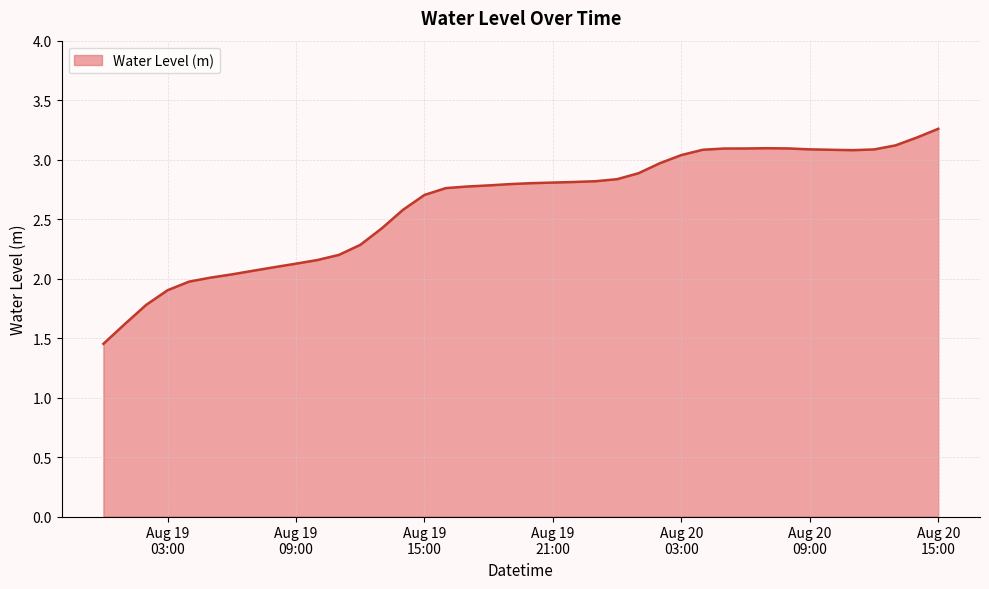

What is the difference between the maximum and minimum values?

1.8